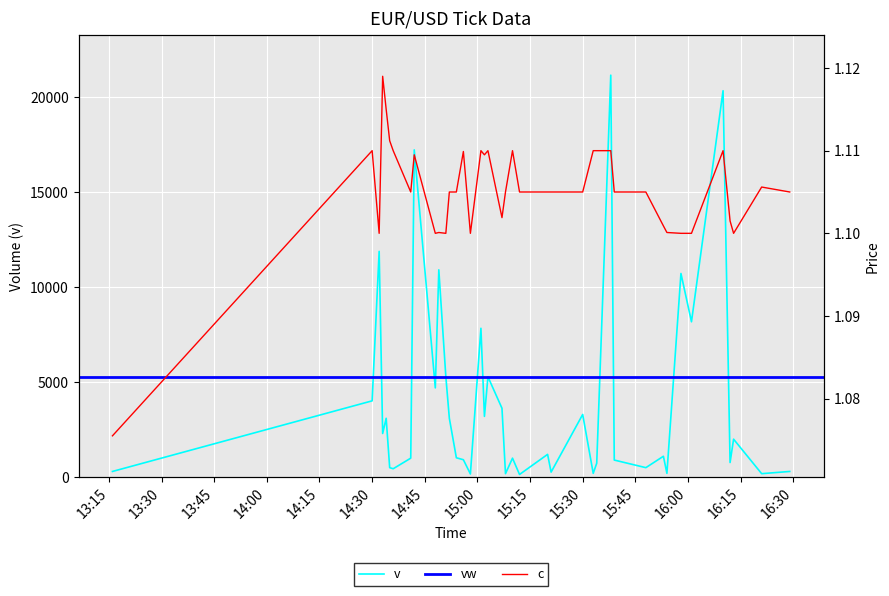

What is the highest value of the v series?

21168